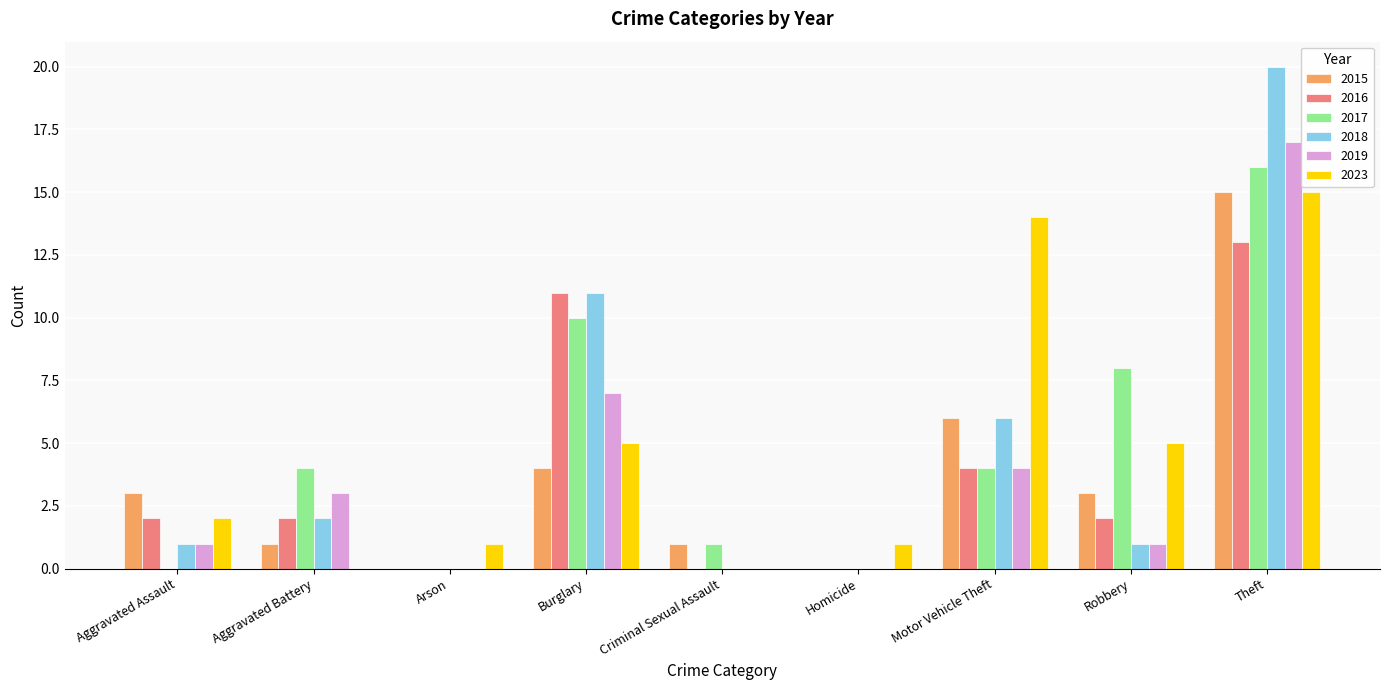

What is the sum of all 2017 values?

43